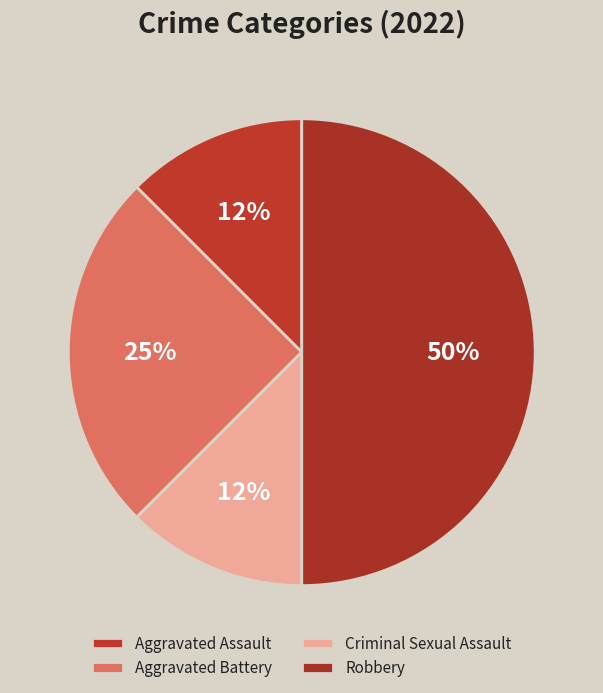

What percentage is the Aggravated Battery slice, to the nearest percent?

25%